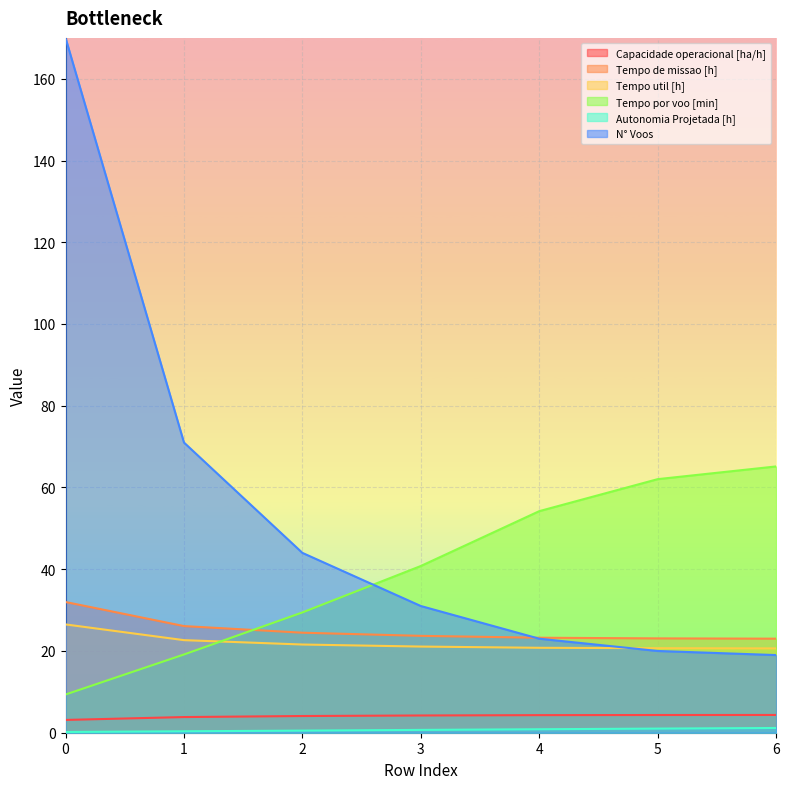

Count the number of data series in this chart.

6